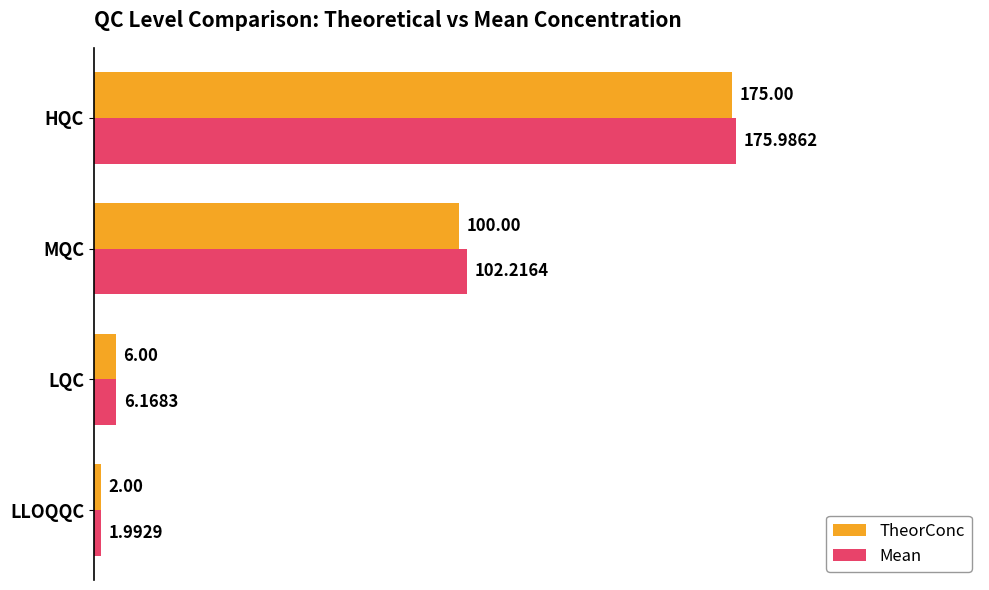

What is the maximum value shown in the chart?

176.0